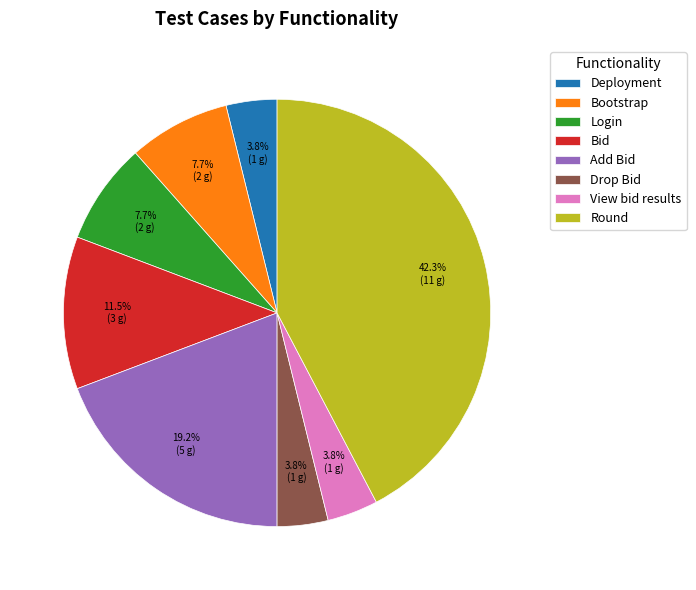

What percentage is NOT represented by Deployment?

96.2%